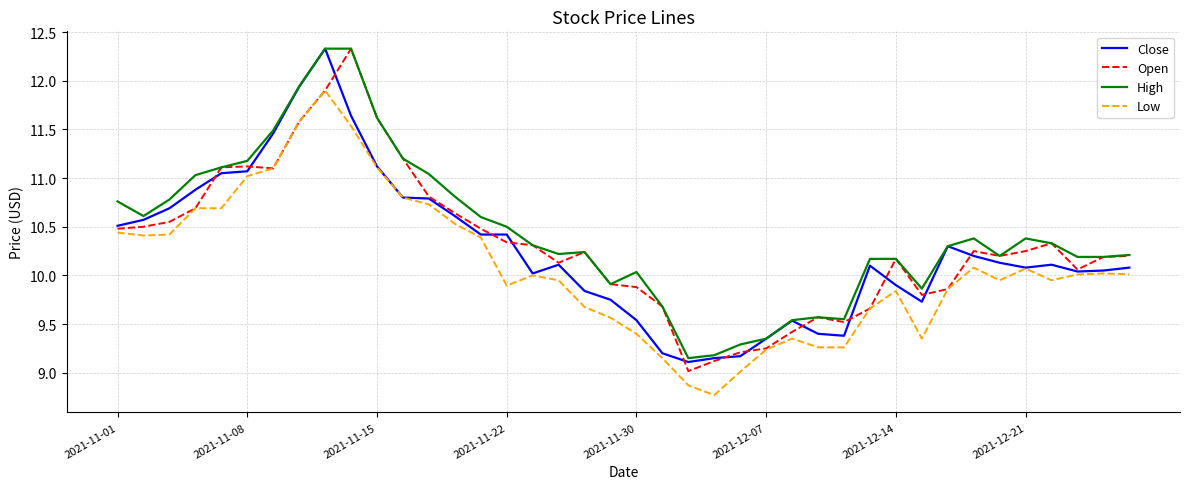

How many lines are shown in the chart?

4